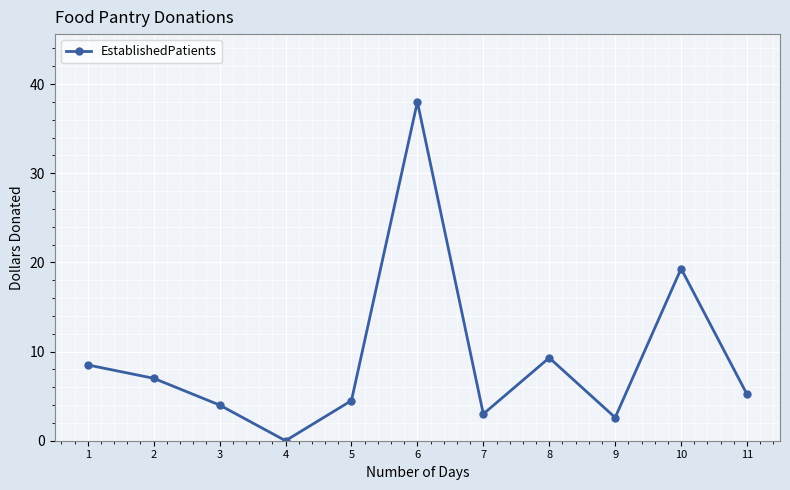

What is the difference between the values at 10 and 7?

16.3